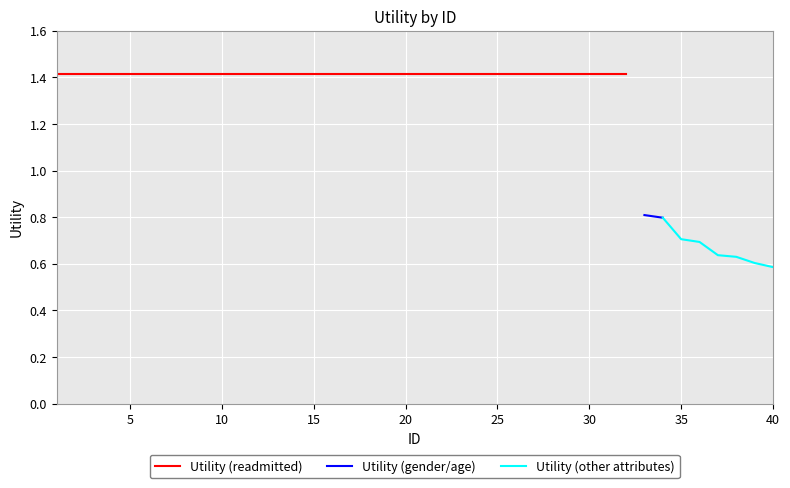

What is the maximum value shown in the chart?

1.4